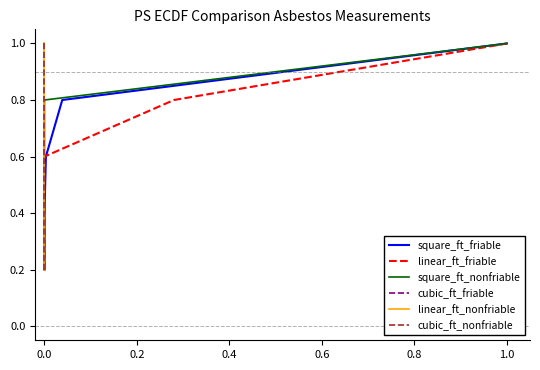

What is the total value across all series at 0.6?

6.0